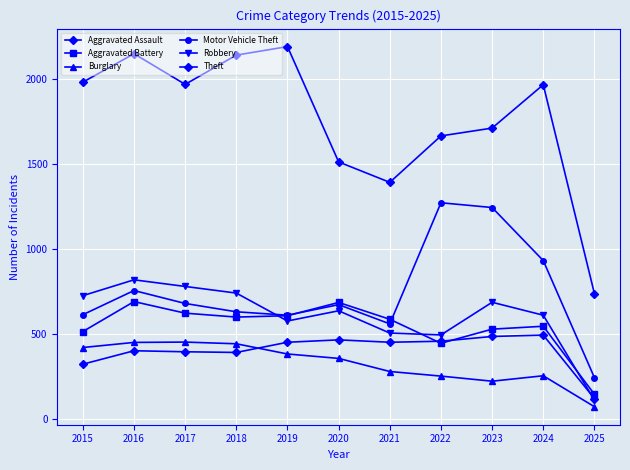

Where does the Robbery series first go above 637?

2015